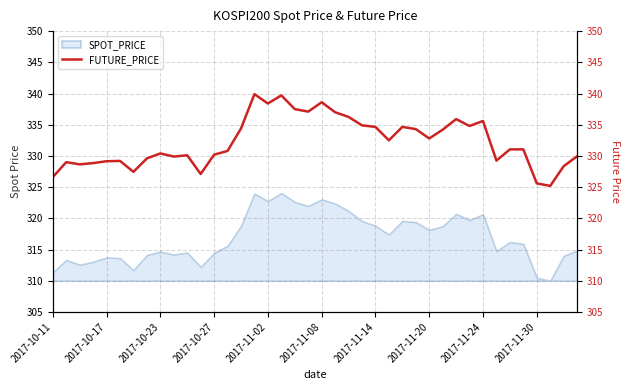

How many points are lower than both their immediate neighbors (excluding endpoints)?

11